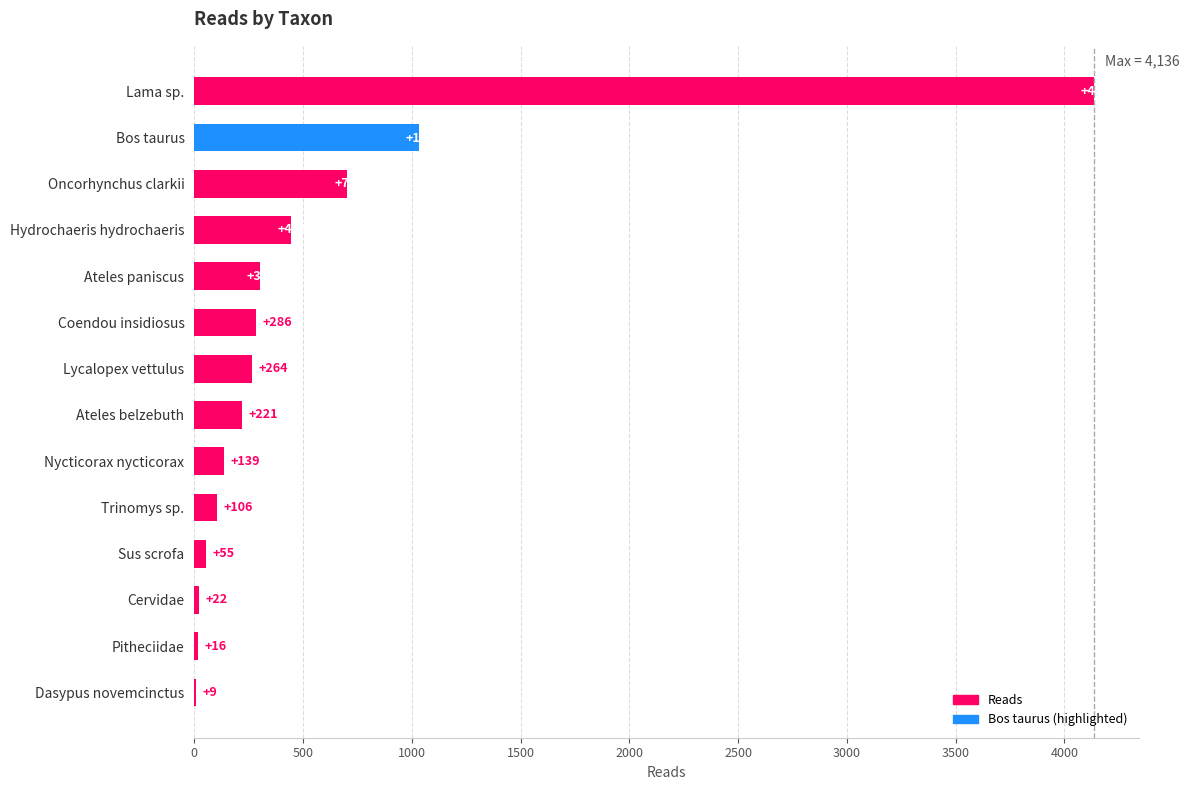

What is the maximum value shown in the chart?

4136